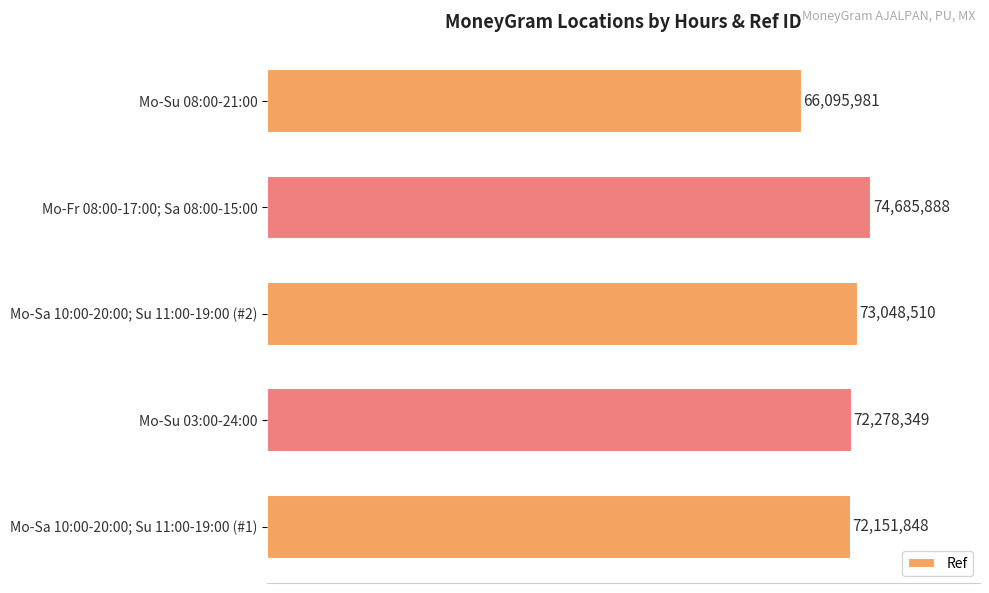

List the labels in order of value, largest first.

Mo-Fr 08:00-17:00; Sa 08:00-15:00, Mo-Sa 10:00-20:00; Su 11:00-19:00 (#2), Mo-Su 03:00-24:00, Mo-Sa 10:00-20:00; Su 11:00-19:00 (#1), Mo-Su 08:00-21:00